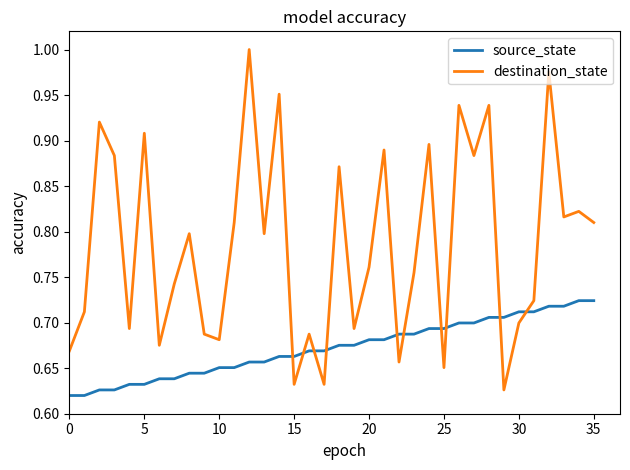

How many lines are shown in the chart?

2